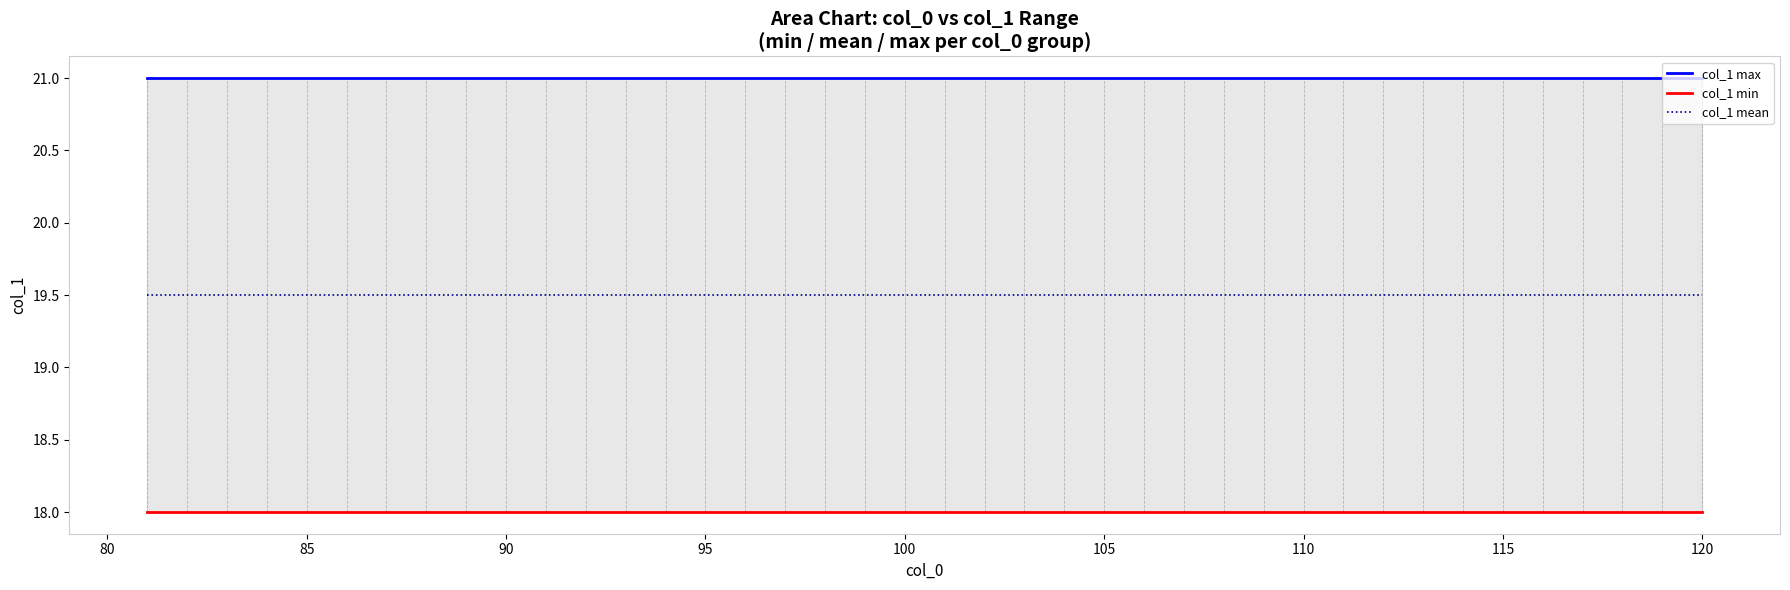

Which series has the largest total across all categories?

col_1 max